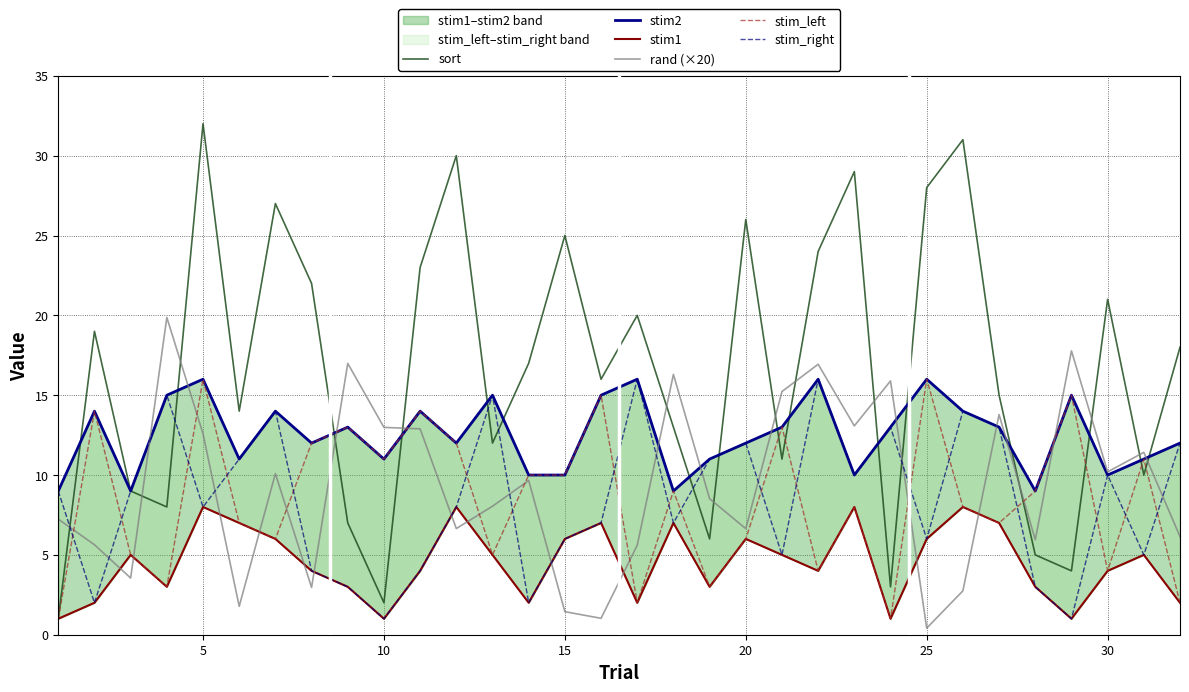

True or false: sort and rand (×20) cross at least once.

True